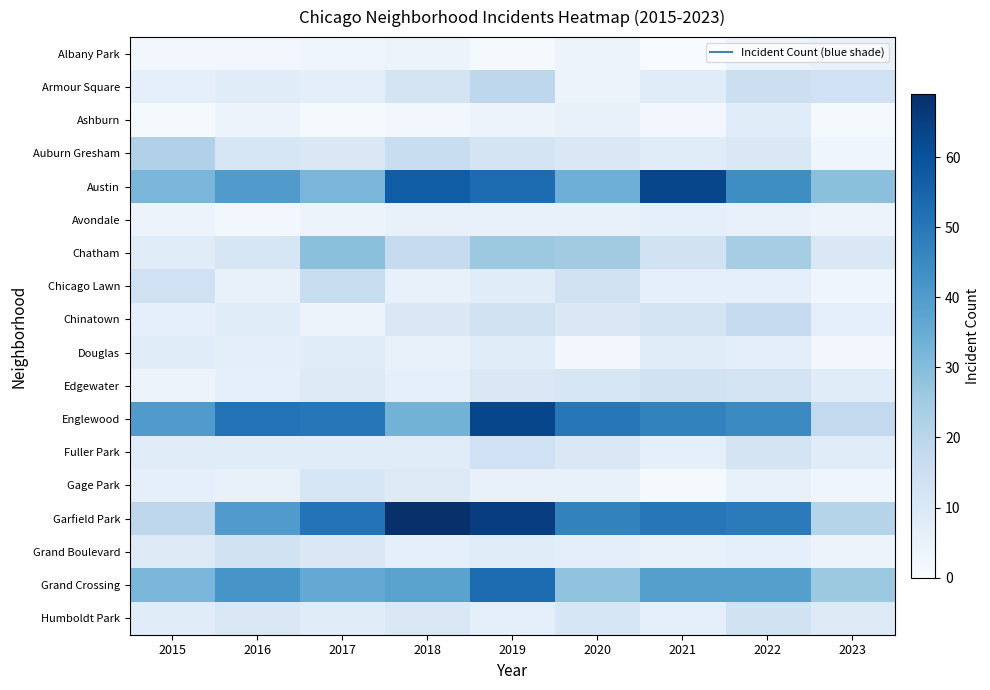

What is the total value across all series at 2018?

312